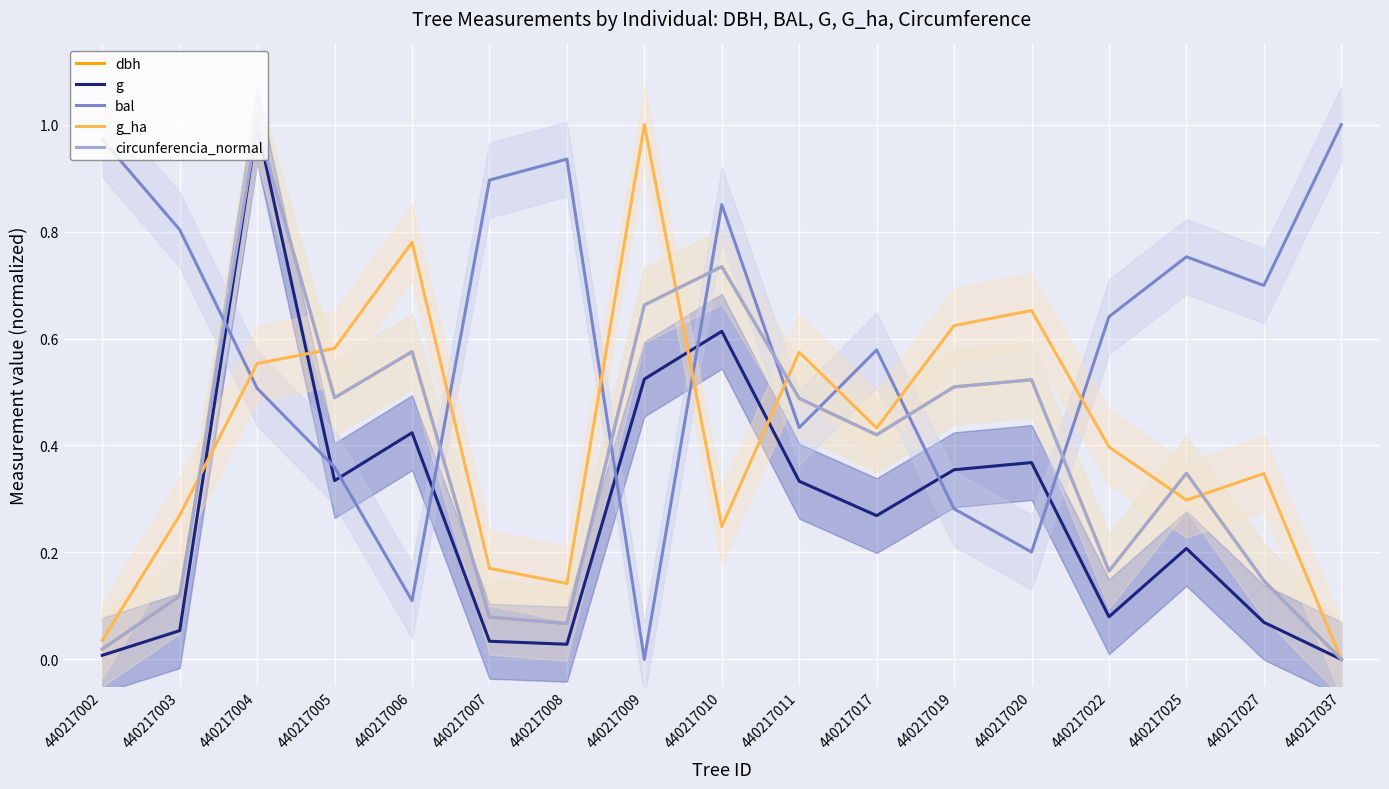

Which series has the largest total across all categories?

bal